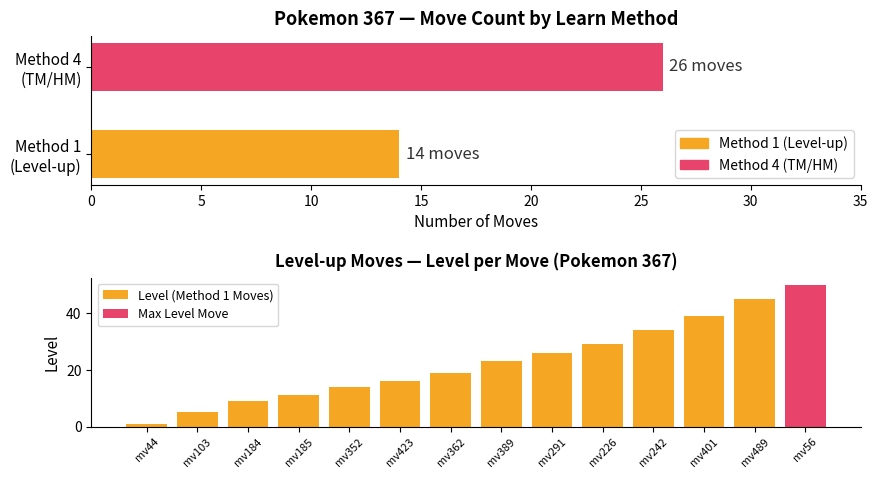

The chart shows a value of 50 at mv56. True or false?

True